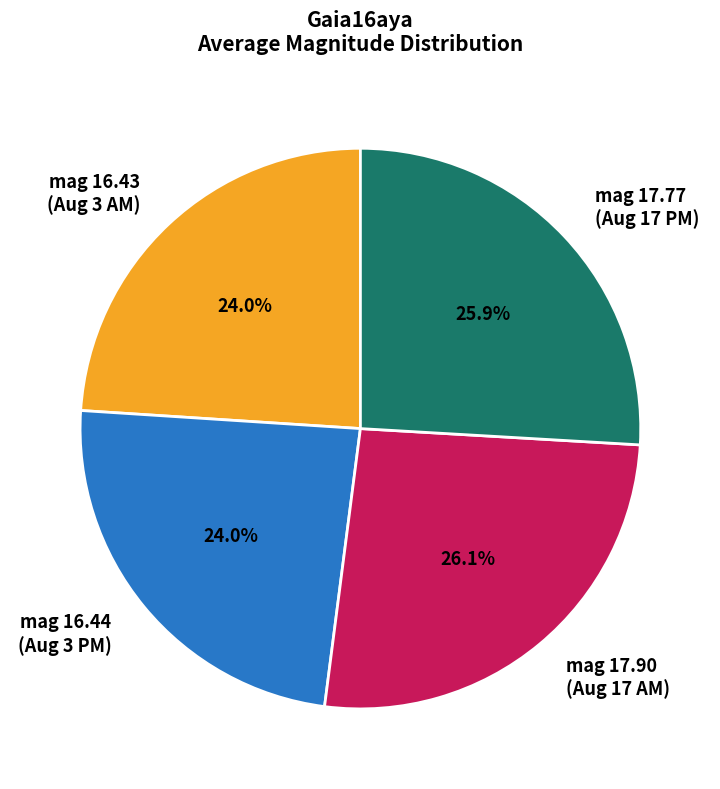

Does mag 16.44 (Aug 3 PM) account for over 50% of the chart?

No